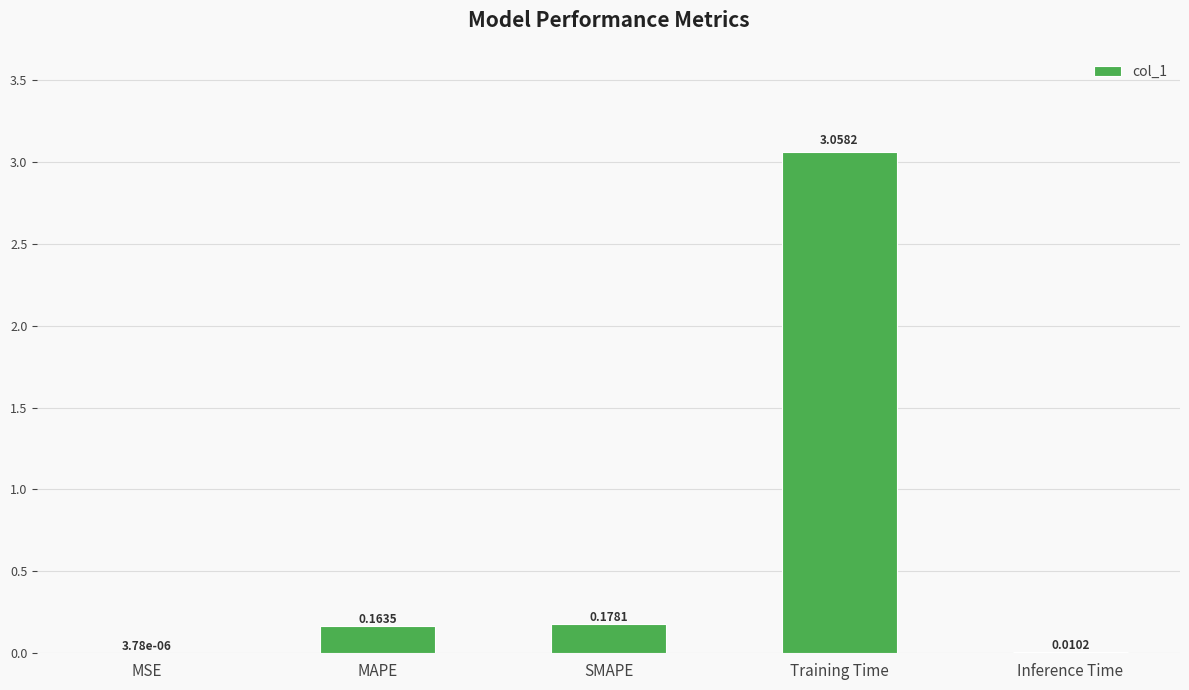

Where is the data nearest to the value 1?

SMAPE